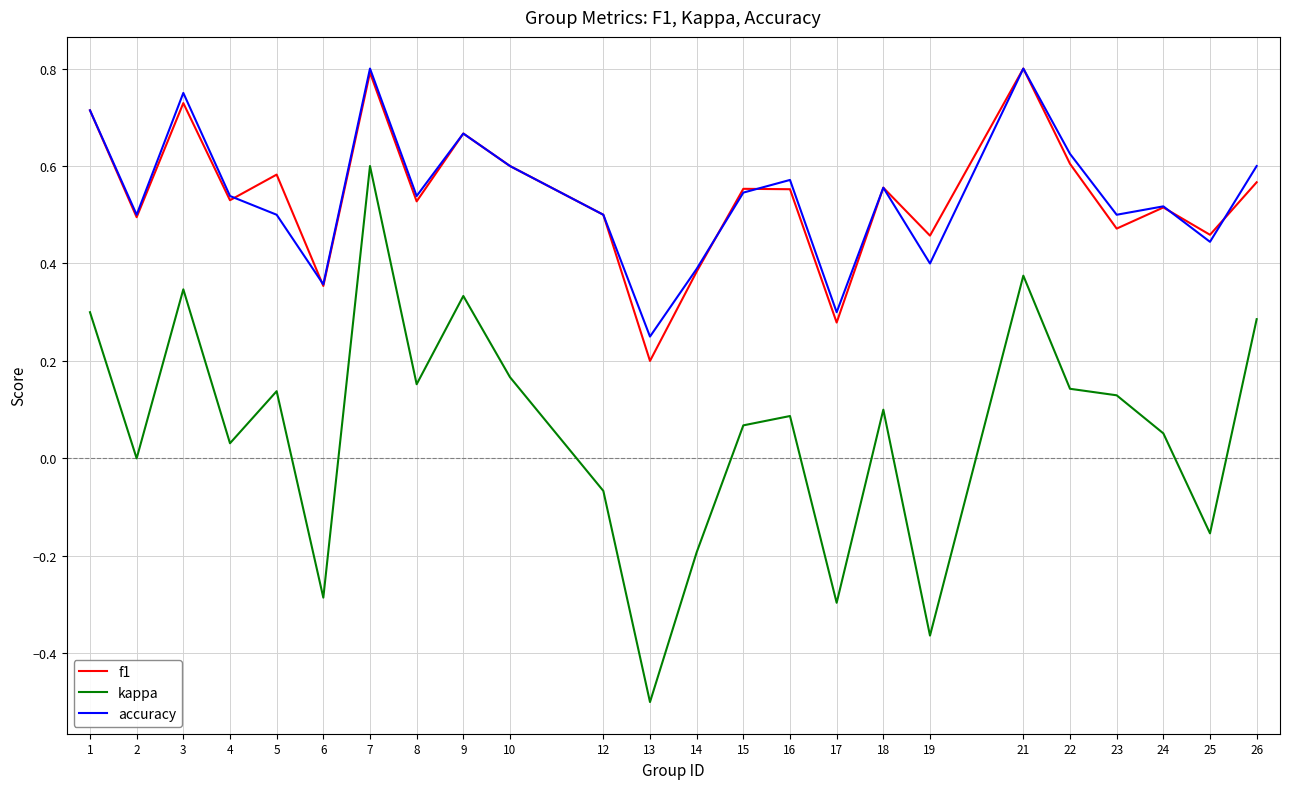

At 5, list the series in order from smallest to largest.

kappa, accuracy, f1